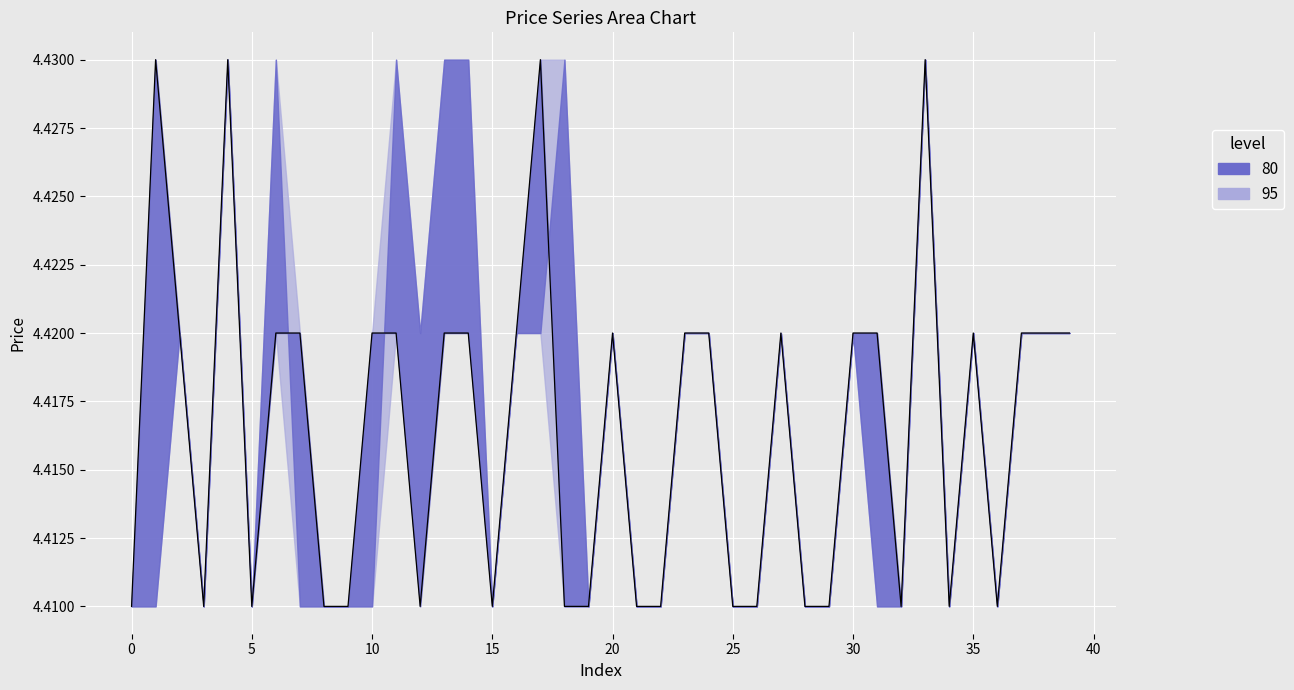

What is the smallest value displayed?

4.4